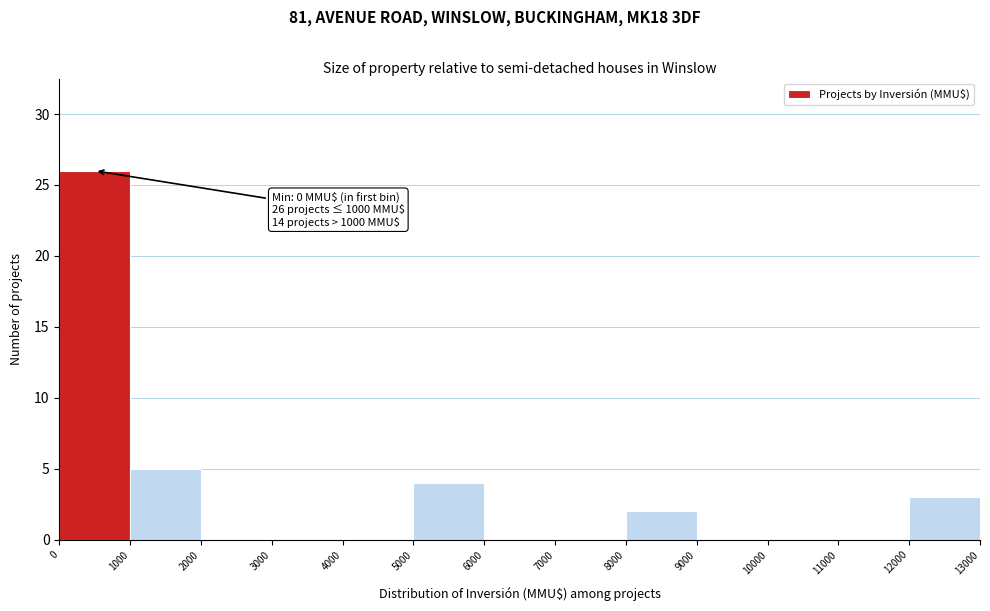

Over which range of the x-axis is the bar tallest?

0 to 1000